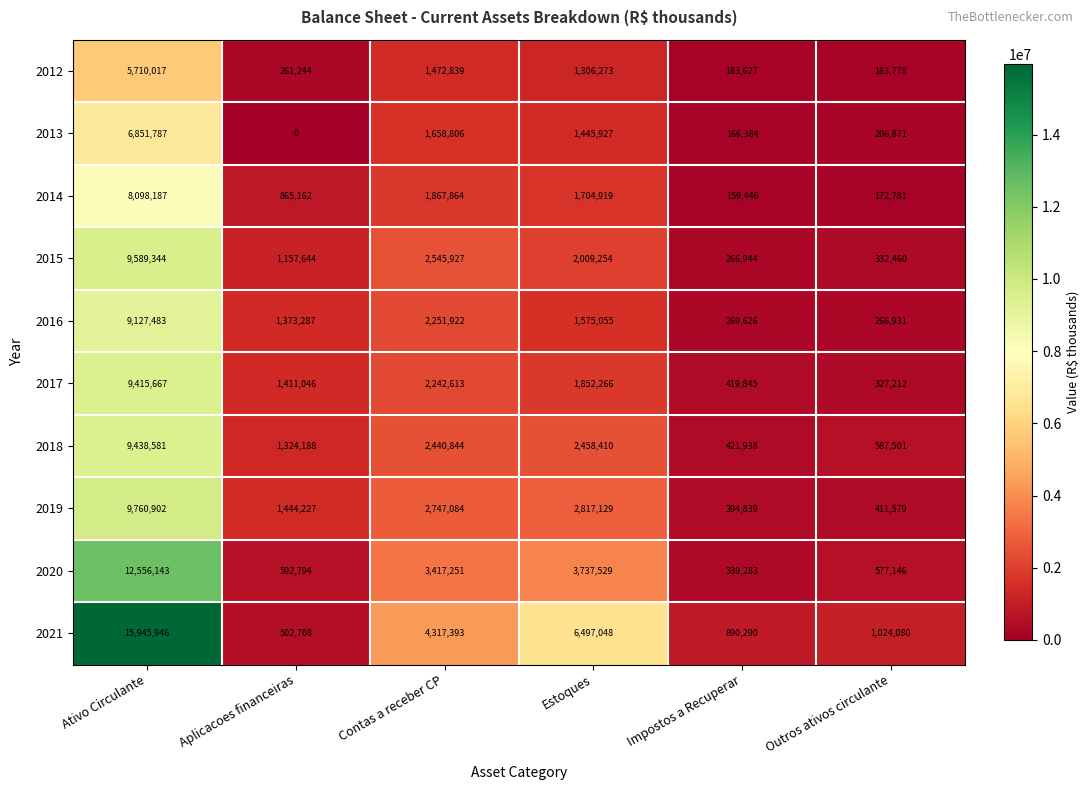

At which label is 2020 closest to 6447713?

Estoques